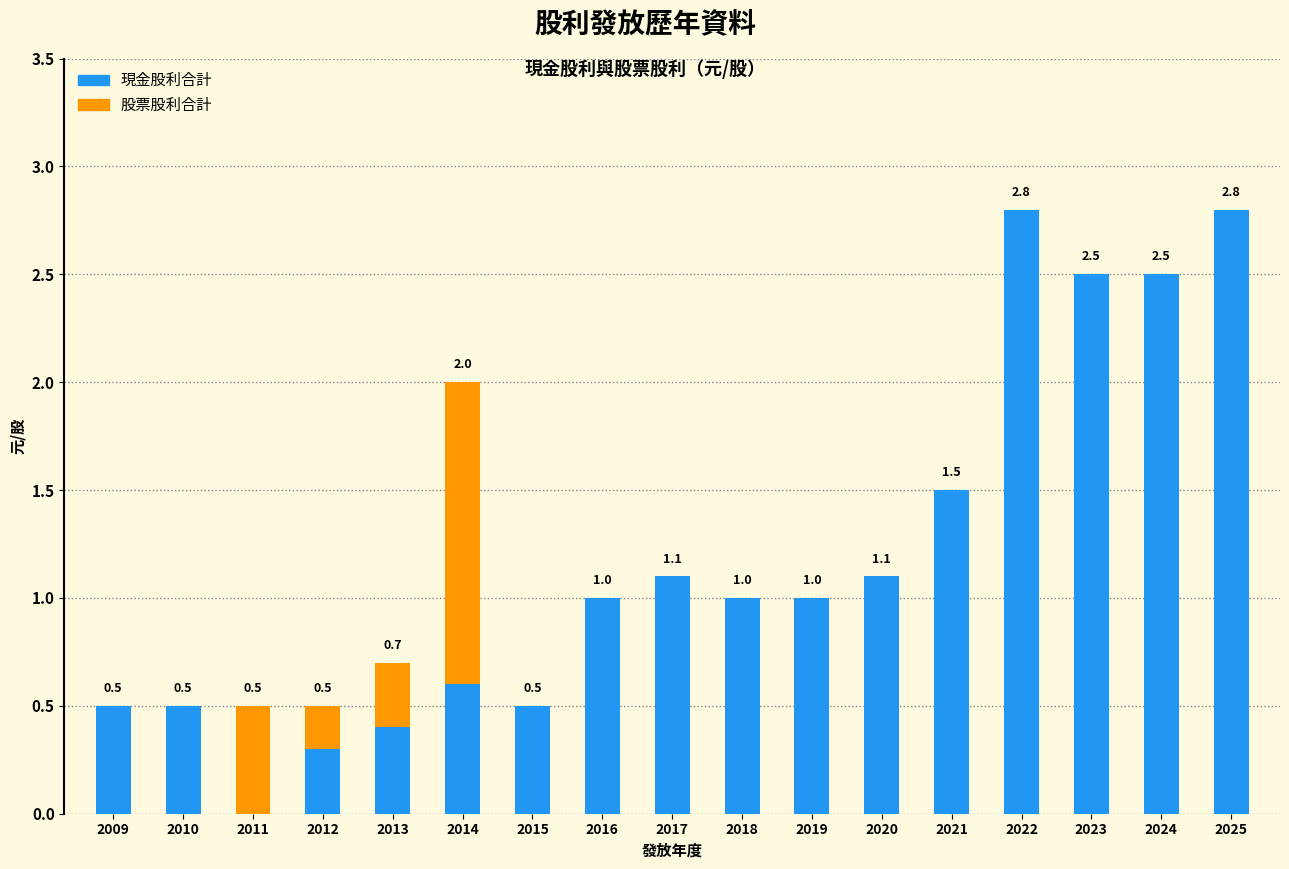

What is the highest value of the 現金股利合計 series?

2.8